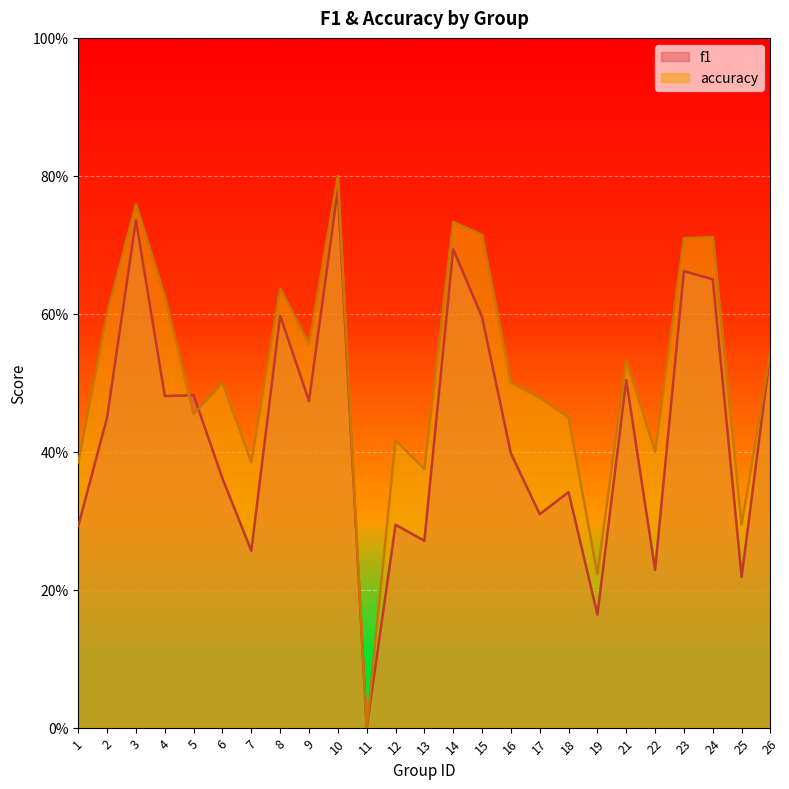

Which category has the highest value across all series?

10